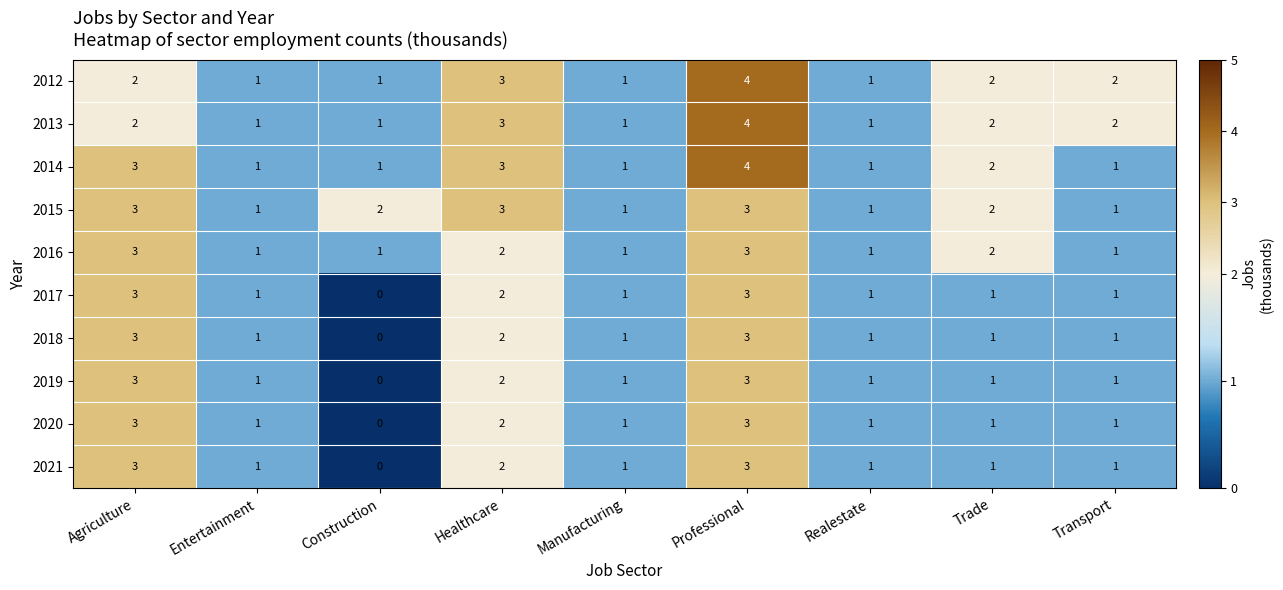

What is the difference between the maximum and second lowest values in the 2012 series?

3